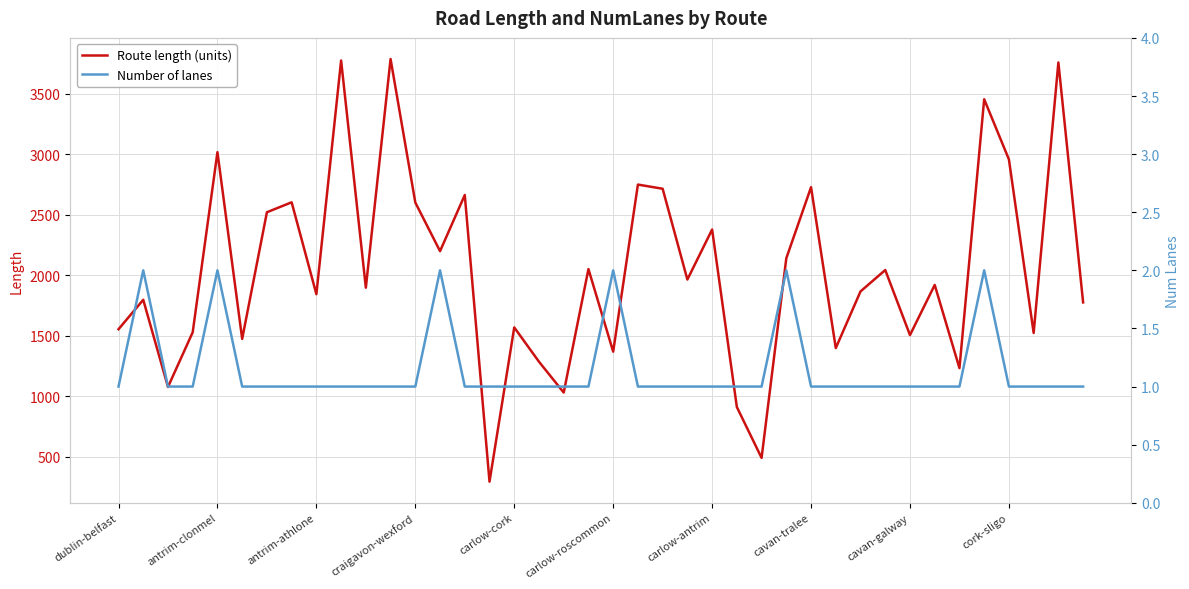

At how many categories does at least one series exceed 2943?

6